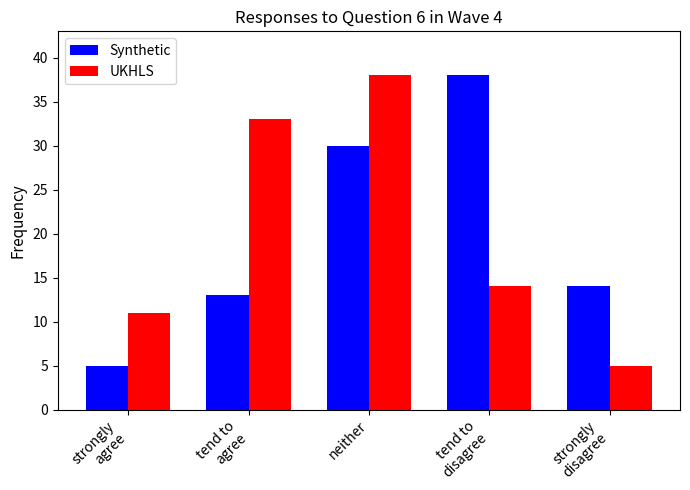

What is the total value across all series at strongly
agree?

16